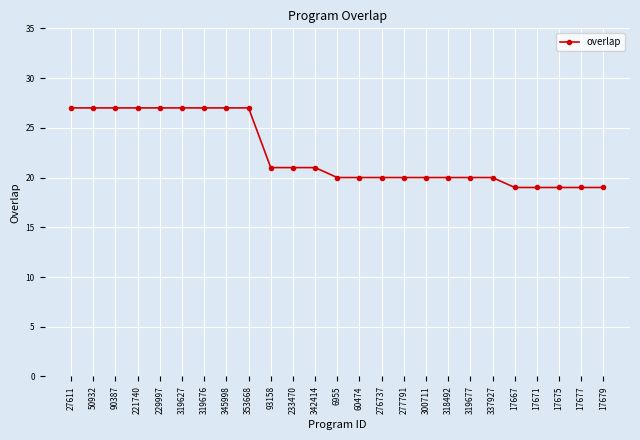

How many values are between 20 and 27?

20